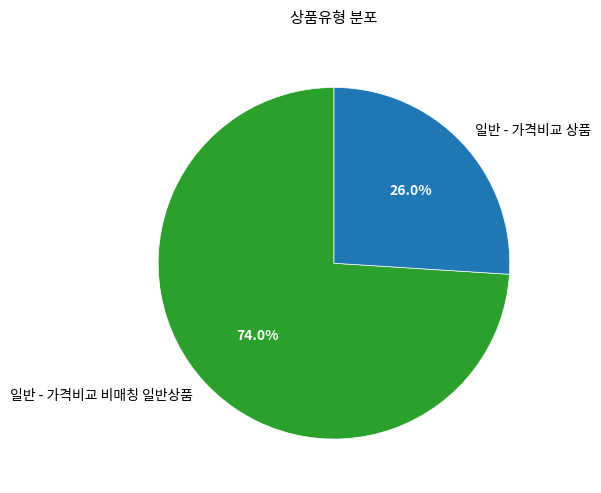

Rank the categories by value from highest to lowest.

일반 - 가격비교 비매칭 일반상품, 일반 - 가격비교 상품